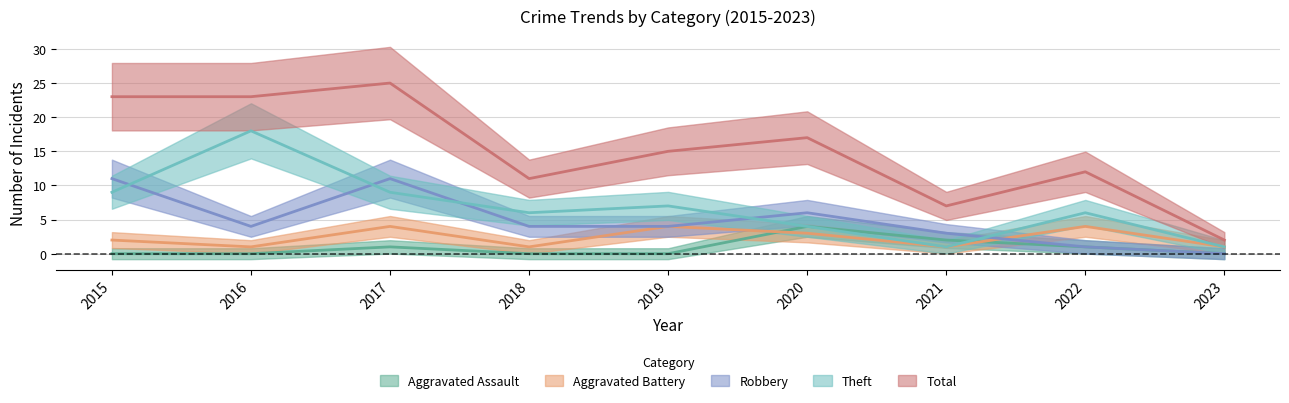

What is the maximum value for Aggravated Assault?

4